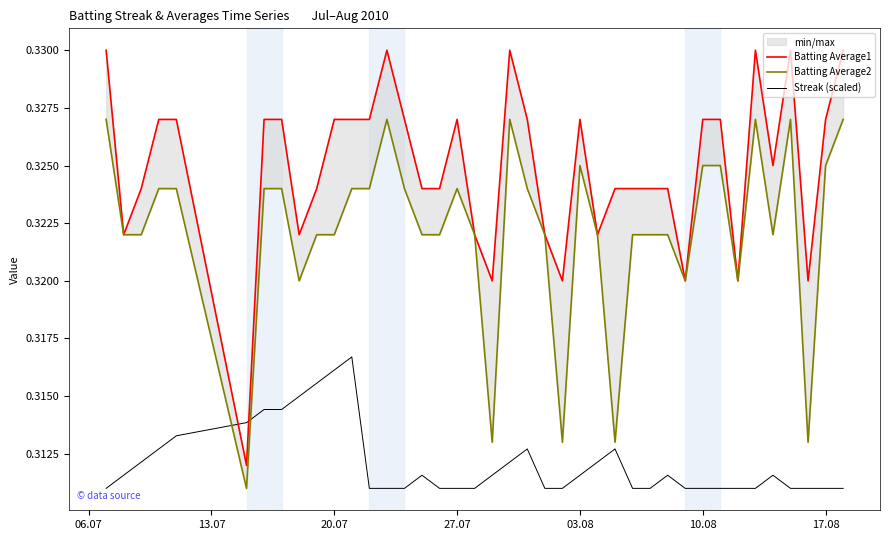

Is the value of Batting Average1 at 25 greater than the value of Streak (scaled) at 15?

Yes